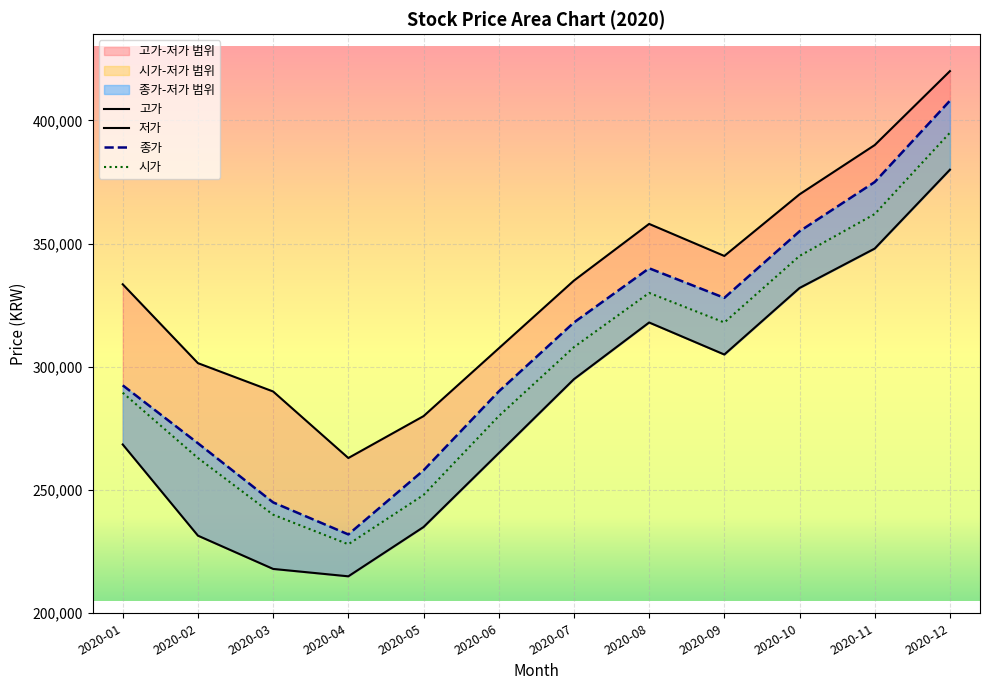

Which series has the widest spread of values?

종가